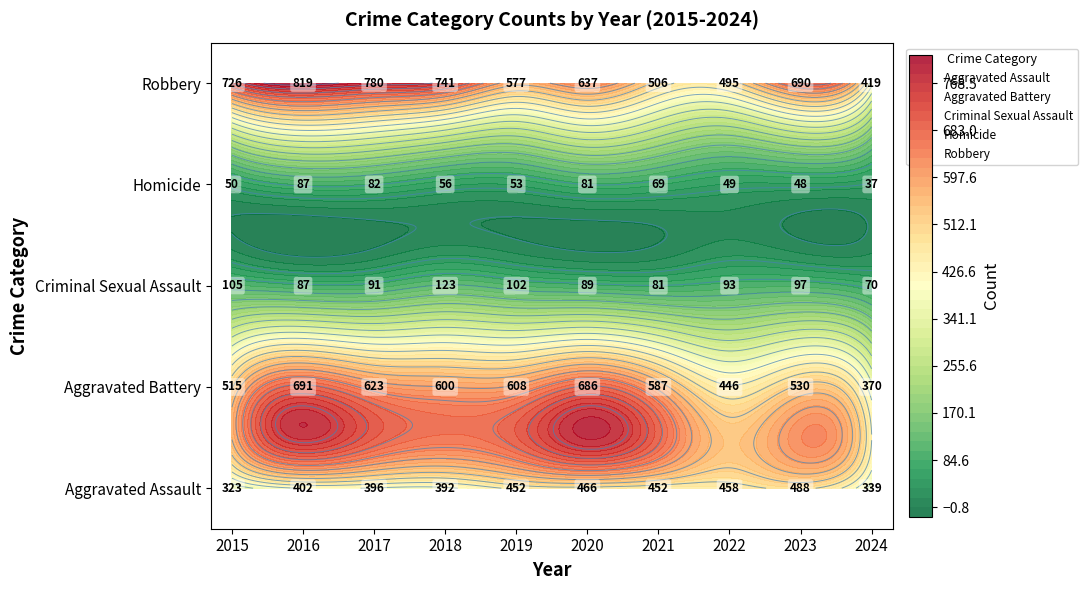

What is the difference between the Criminal Sexual Assault values at 2024 and 2023?

27